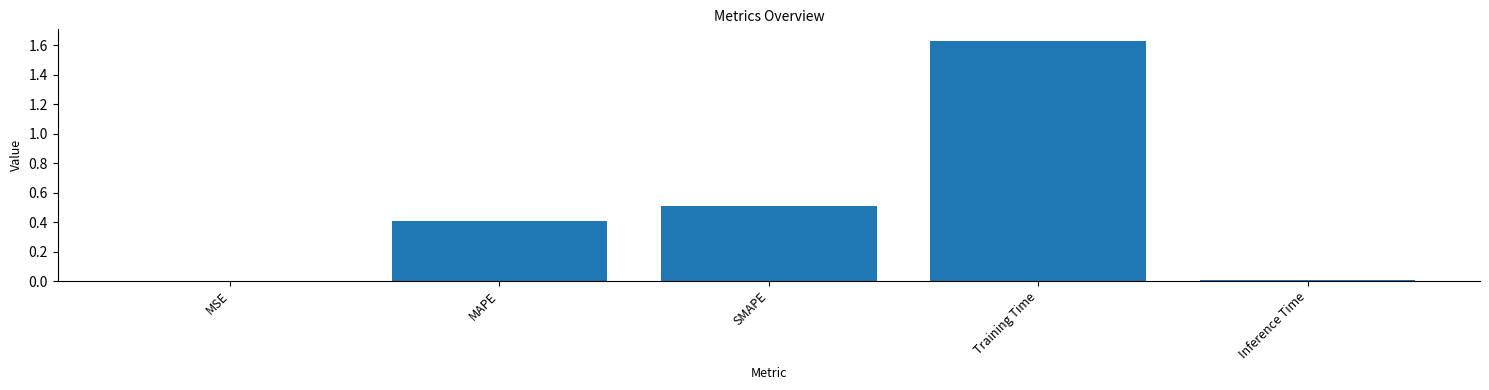

Which category has the highest value across all series?

Training Time